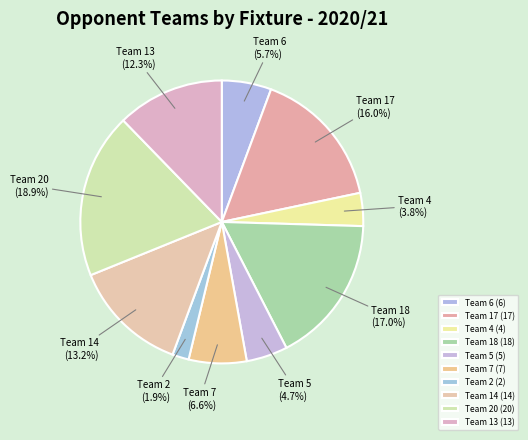

Is there a majority slice in this chart?

No